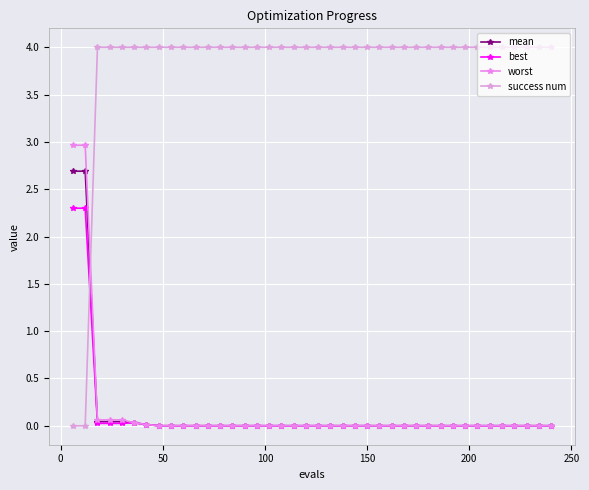

What is the highest value of the best series?

2.3